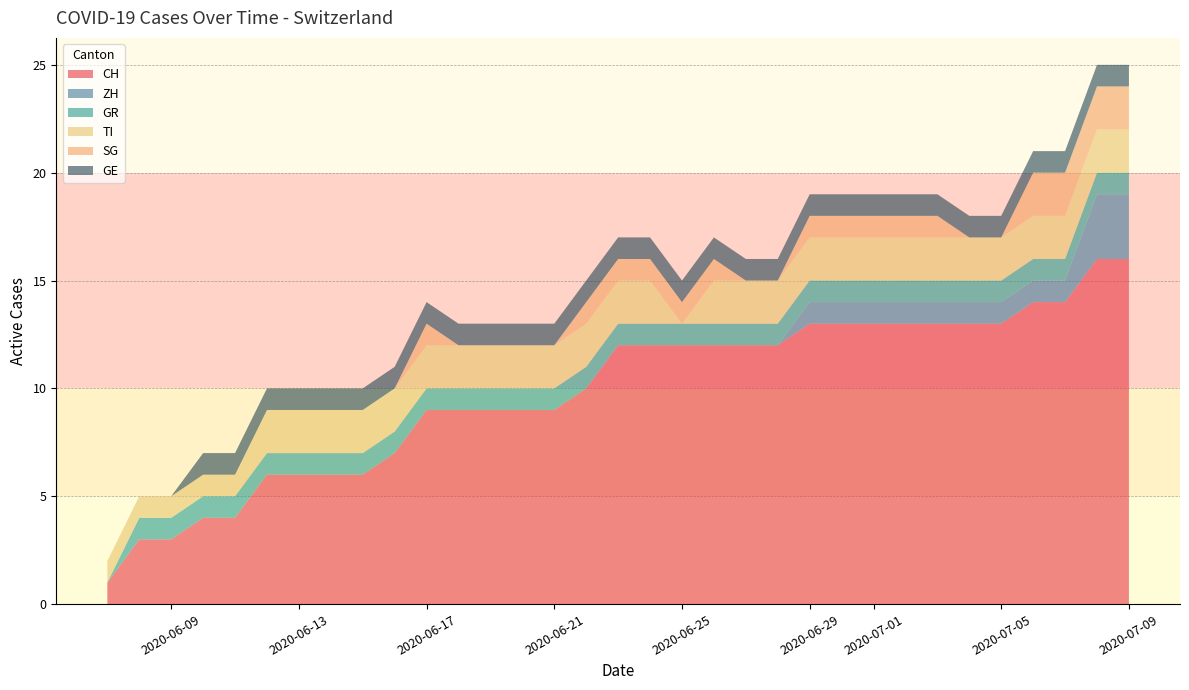

Is it true that CH equals 13 at 2020-06-29?

True